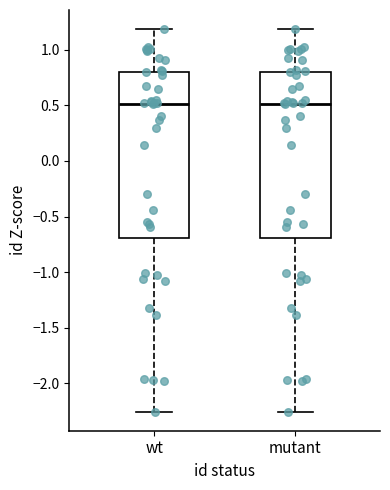

Where is the upper edge of the box for wt on the y-axis? The values are not printed on the chart, so give them approximately, as read against the axis.

0.80